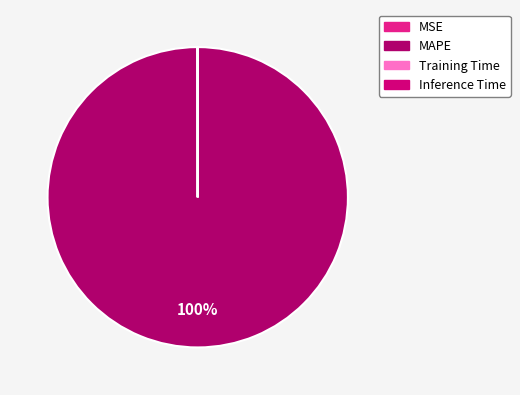

Count the number of slices in the pie.

4